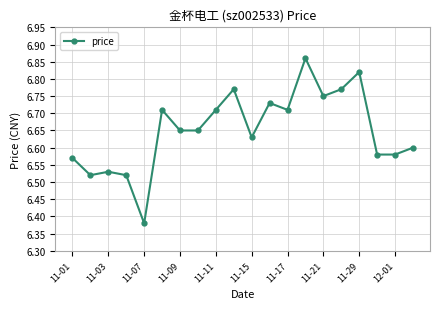

What is the difference between the second highest and minimum values?

0.4